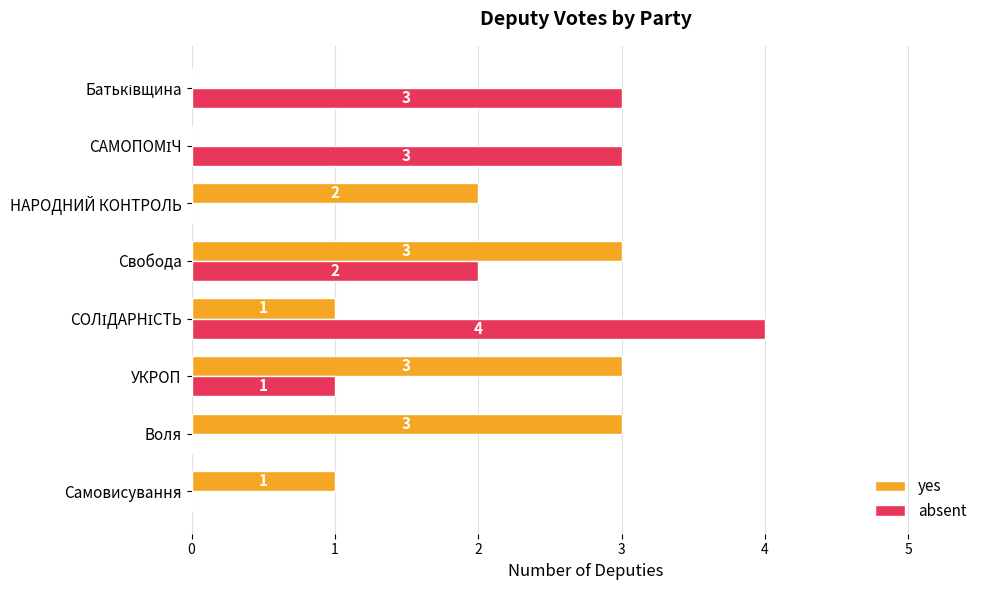

True or false: absent has a value of 3 at Воля.

False